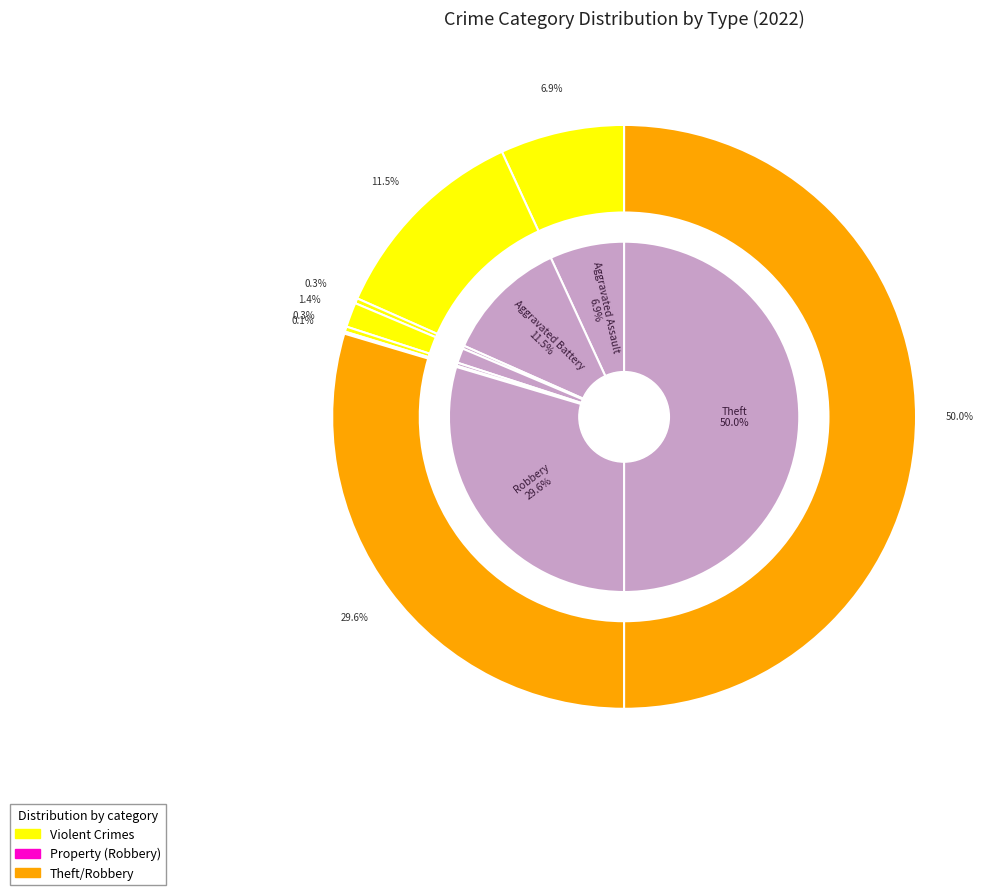

How many segments does this pie chart have?

8